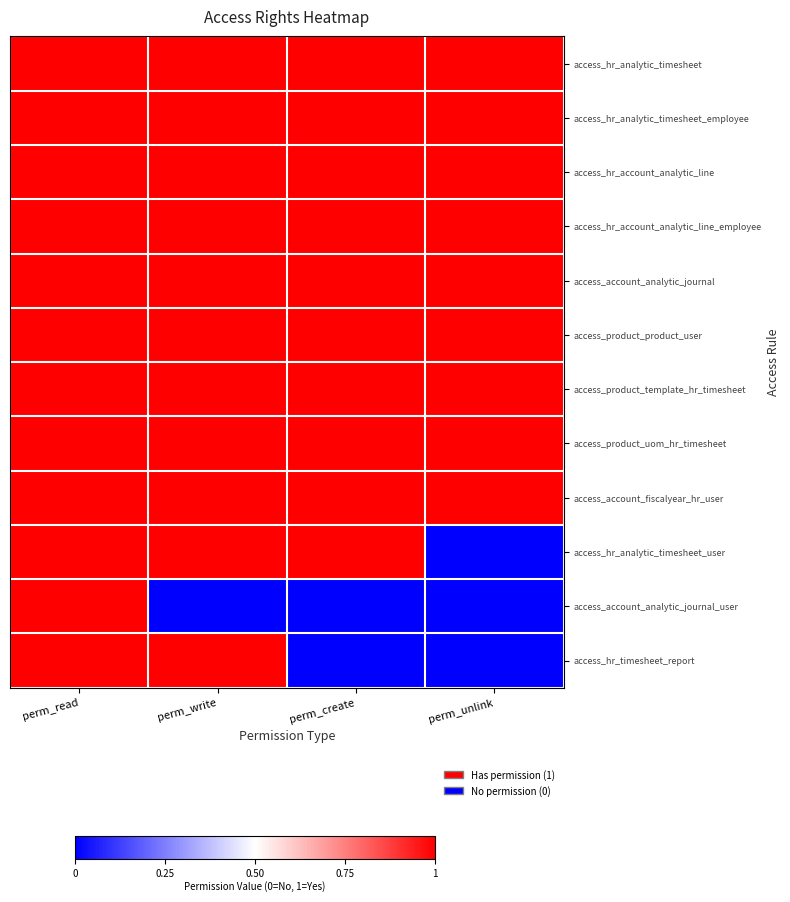

What is the total value across all series at perm_read?

12